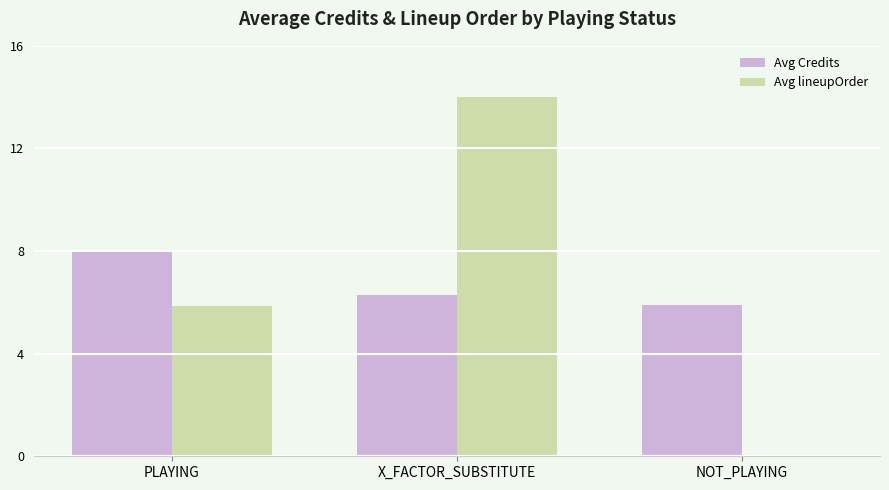

Count the number of categories in the chart.

3